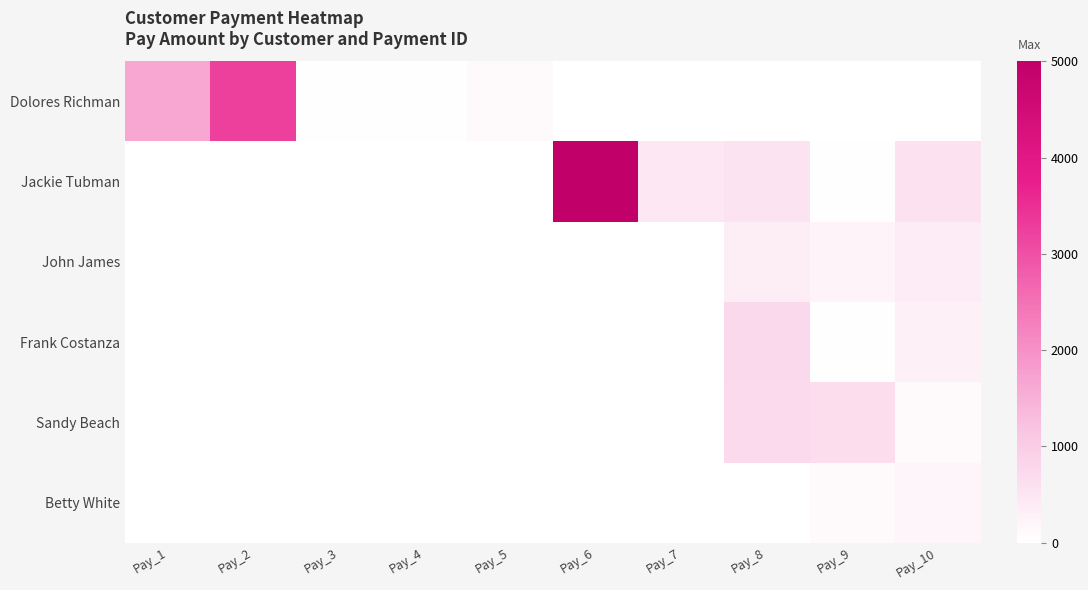

Rank the series by their maximum value, from highest to lowest.

Jackie Tubman, Dolores Richman, Frank Costanza, Sandy Beach, John James, Betty White